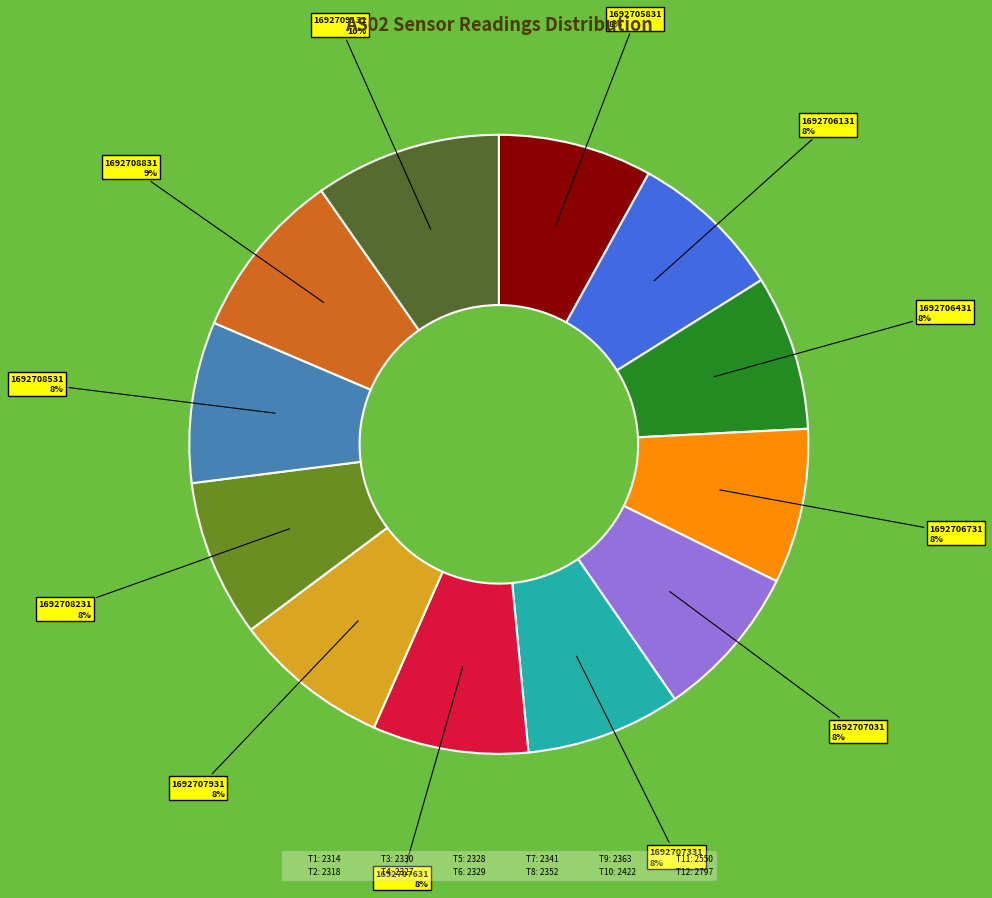

Is there a majority slice in this chart?

No